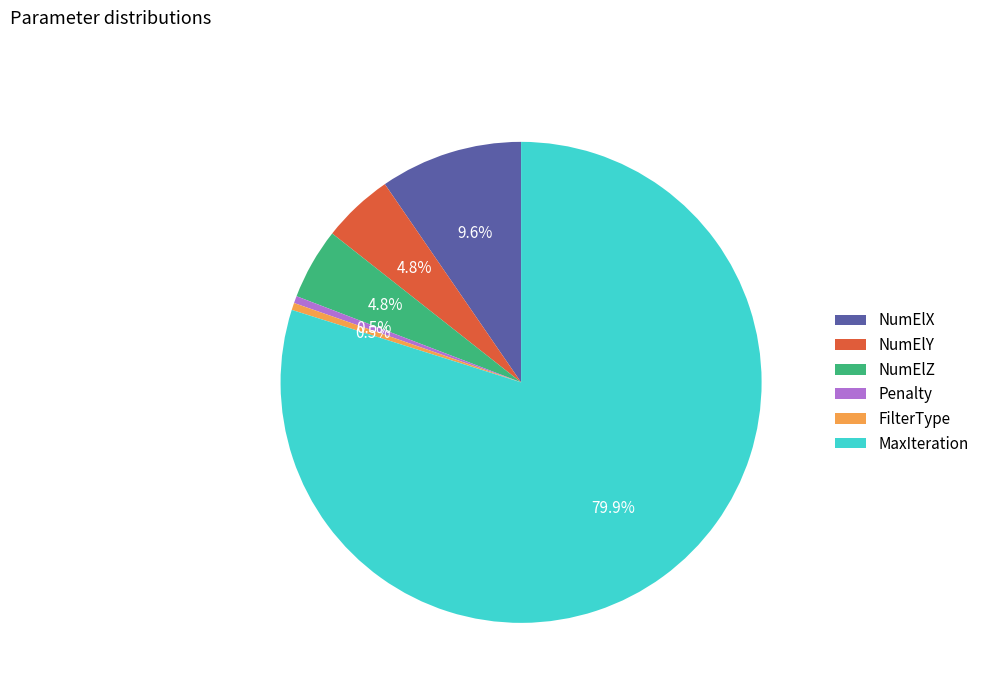

What is the largest slice in the pie chart?

MaxIteration